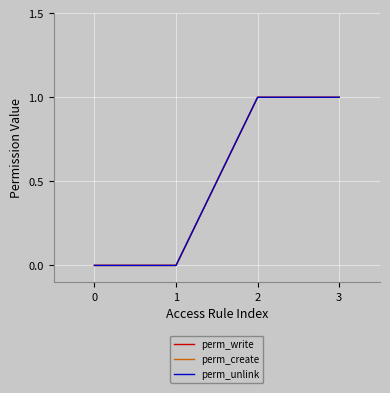

Does the chart have visible grid lines?

Yes